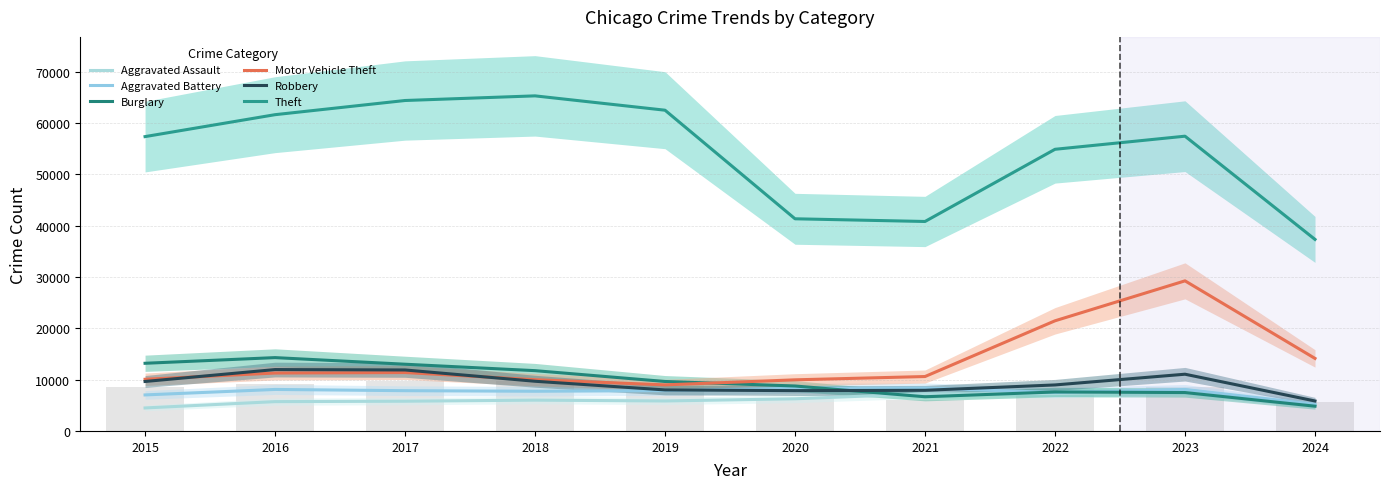

Is the value of Aggravated Assault at 2021 greater than the value of Aggravated Battery at 2024?

Yes